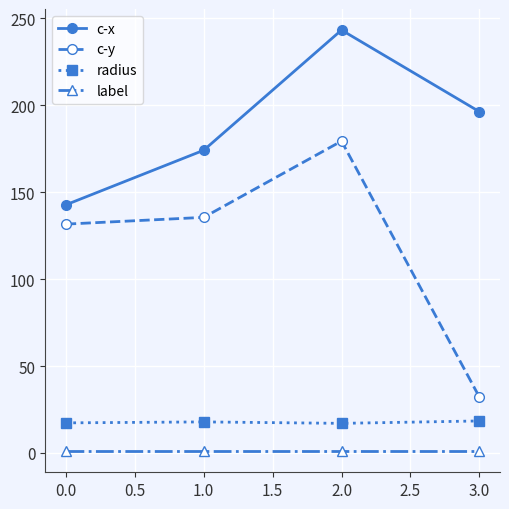

Which series has the largest total across all categories?

c-x